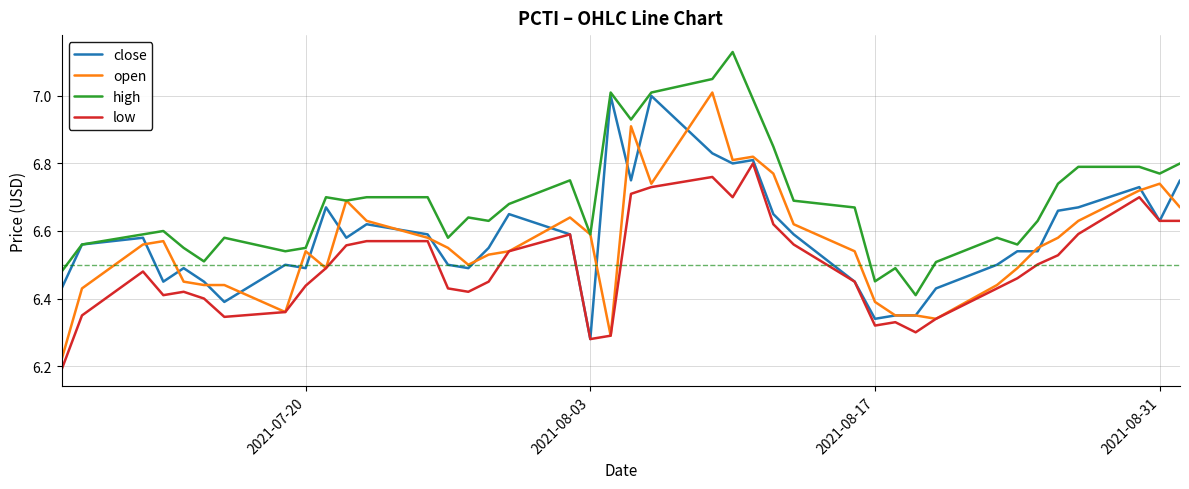

What is the sum of all high values?

267.5